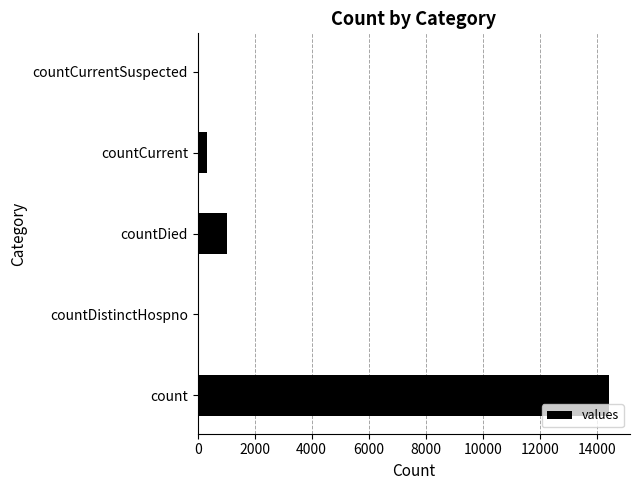

Which label corresponds to the largest value in the chart?

count